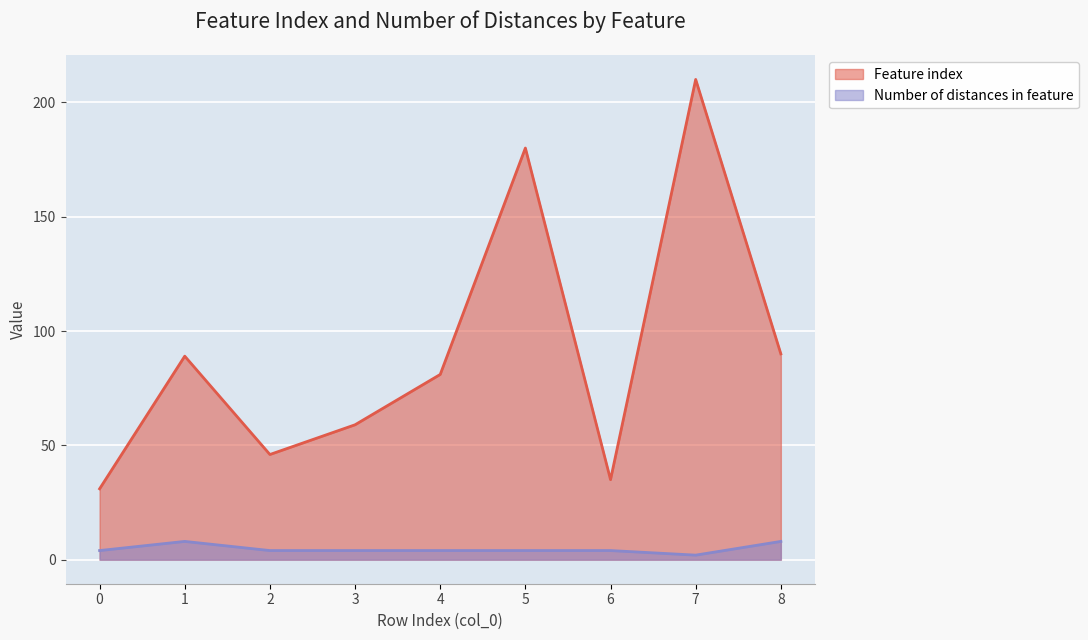

Between 7 and 3, which is larger?

7